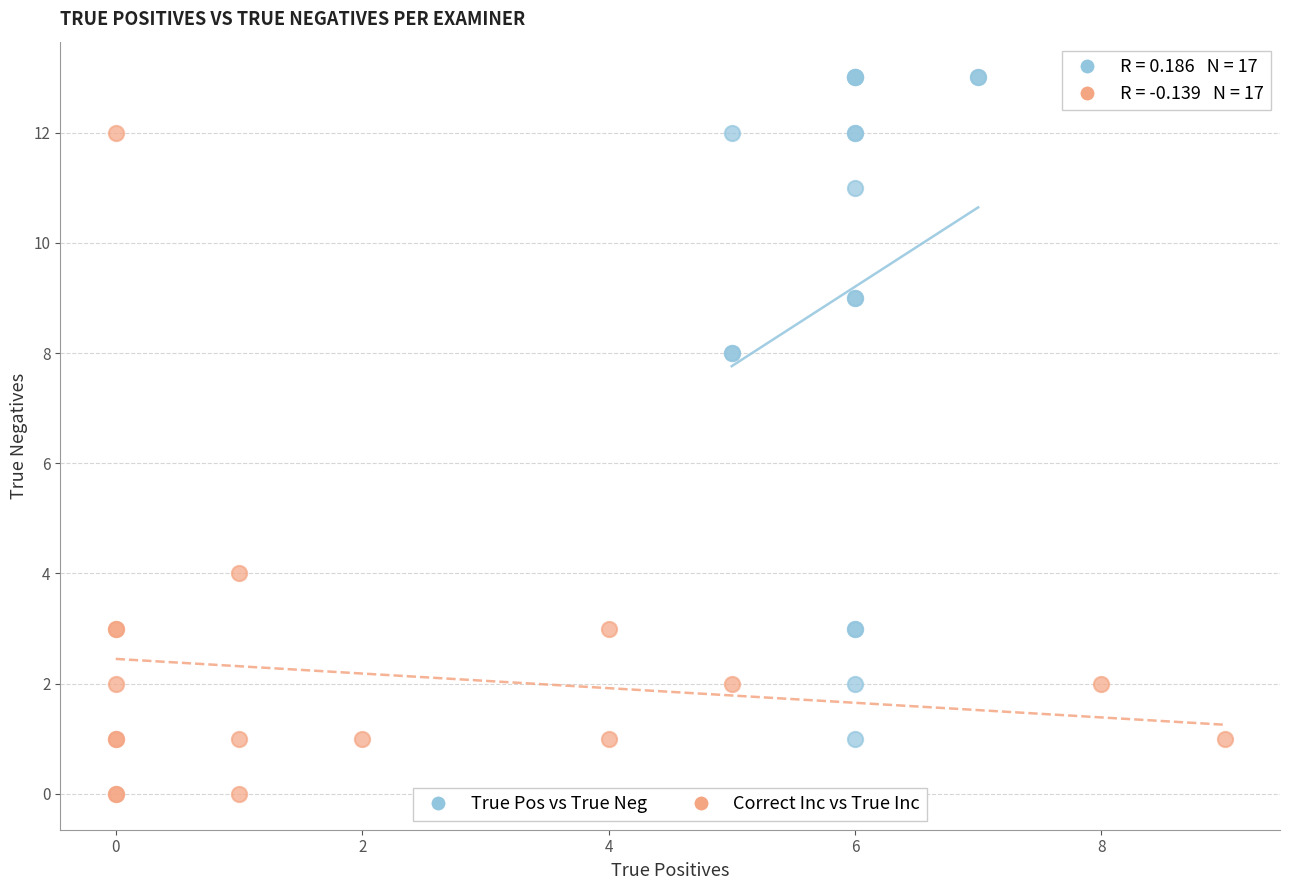

Which series contains the lowest Y value?

Correct Inc vs True Inc